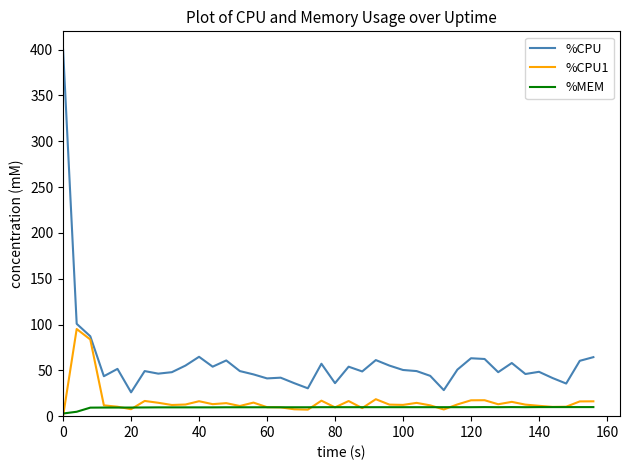

Which series has the largest total across all categories?

%CPU